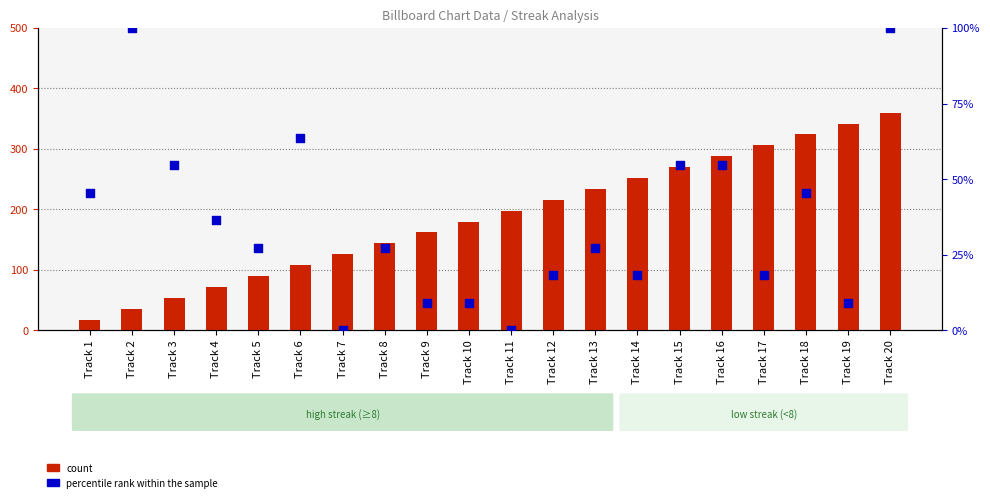

At how many categories does at least one series exceed 24?

20